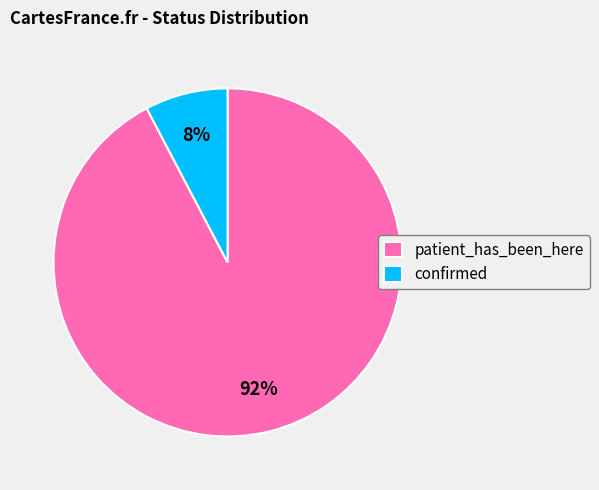

To the nearest percent, what is the average slice percentage?

50%